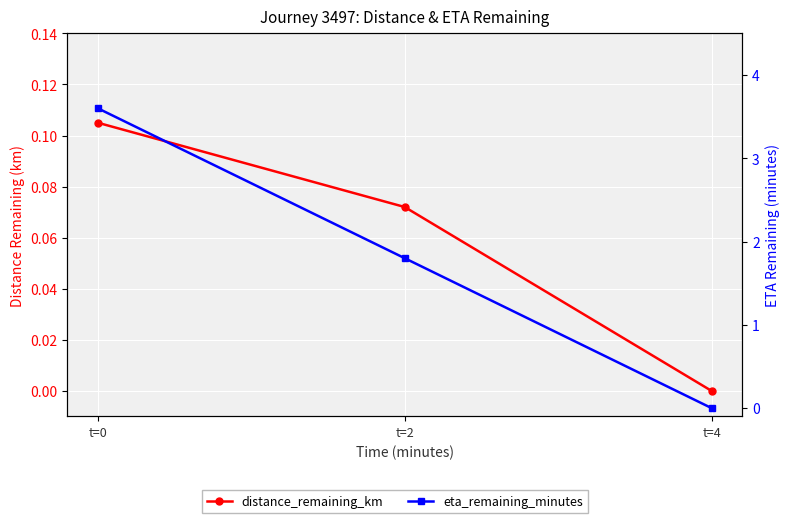

What is the sum of the eta_remaining_minutes values at t=2 and t=0?

5.4